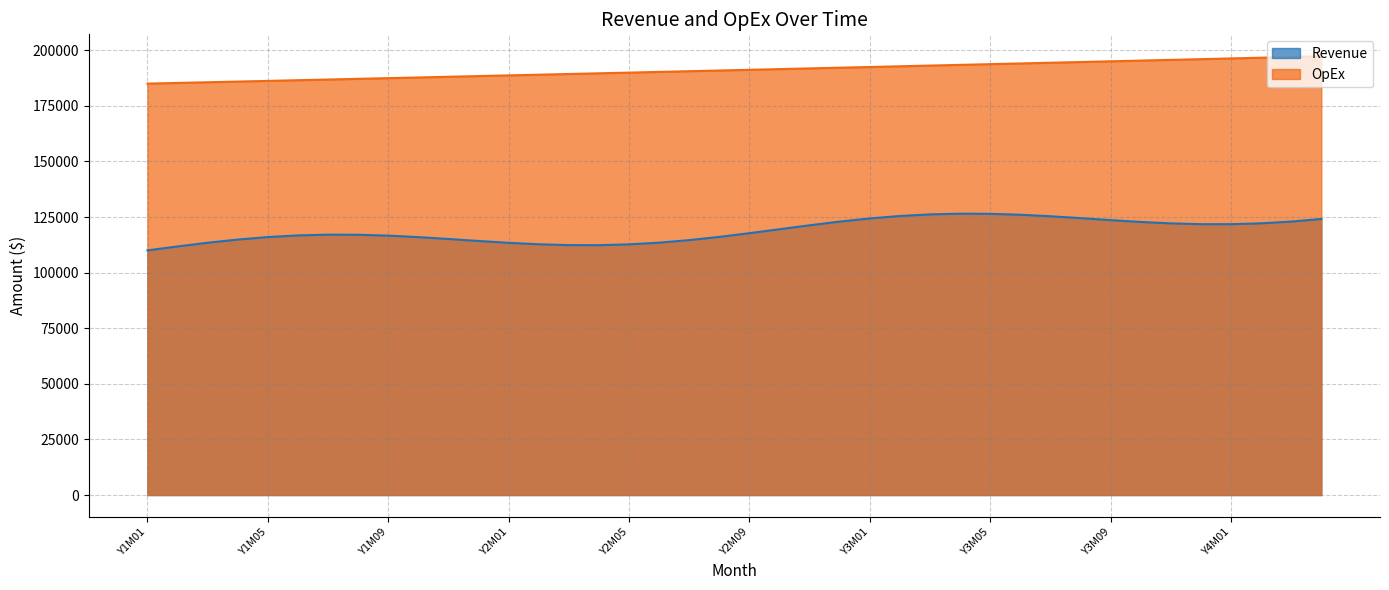

Which category has the lowest value in the OpEx series?

Y1M01